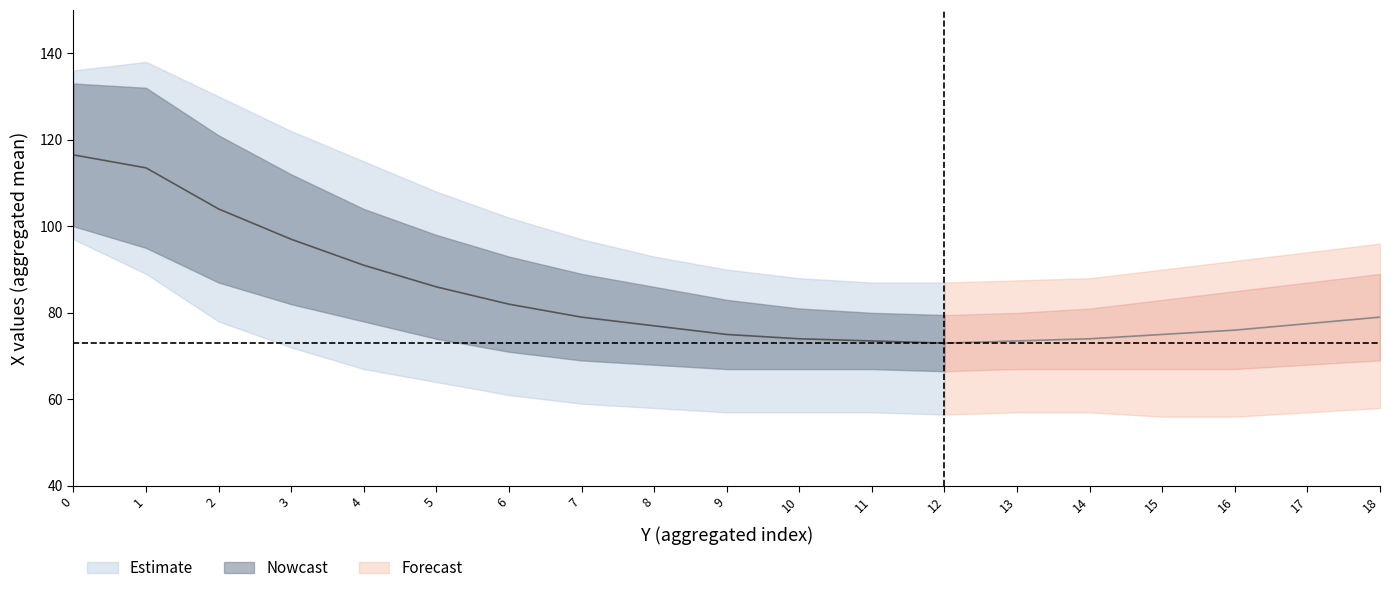

What is the value of the X_lower point at the 13th from the left?

66.5